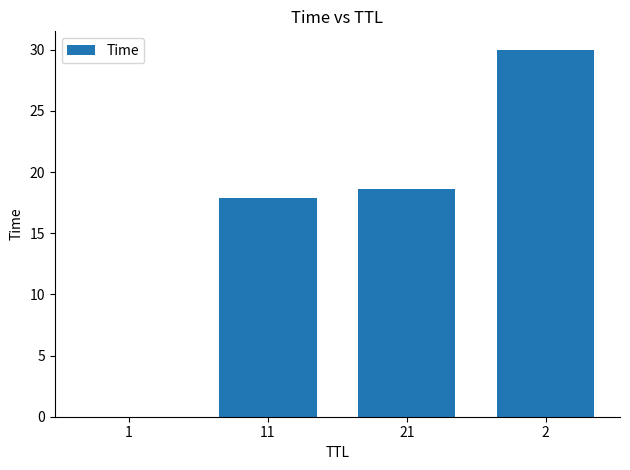

What is the change in value from 1 to 2?

+30.0